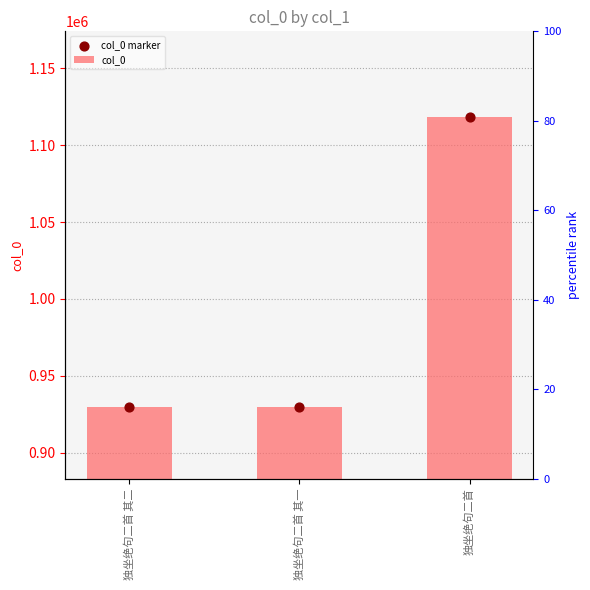

Which series reaches the maximum Y coordinate?

col_0